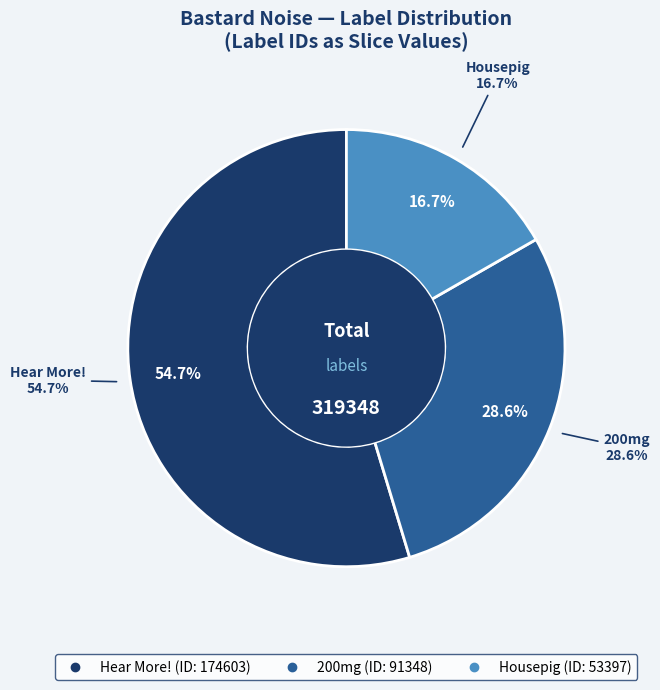

Between Hear More! and 200mg, which is larger?

Hear More!